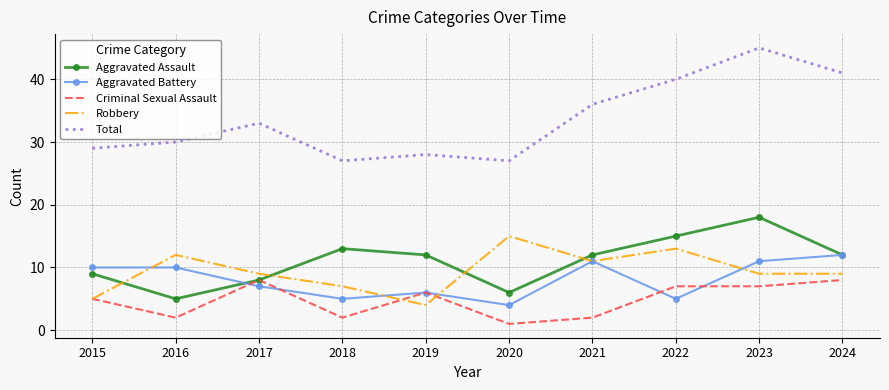

What is the spread (max minus min) of values at 2016?

28